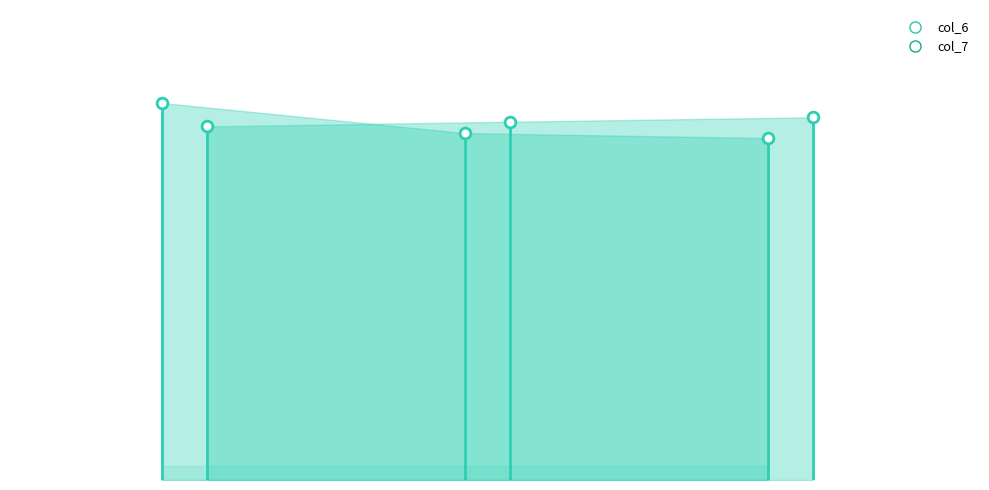

At how many categories does at least one series exceed 7?

3